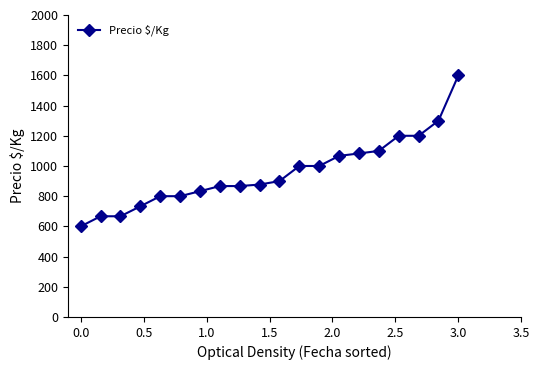

What is the sum of all values?

19161